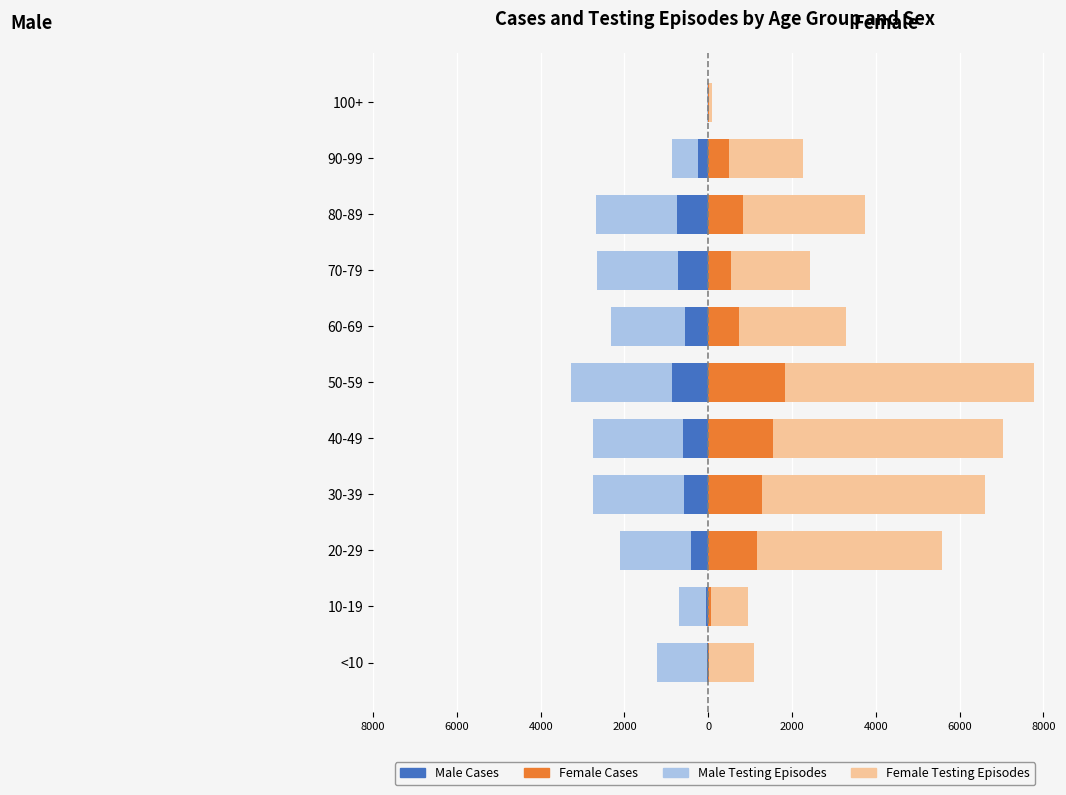

At 50-59, list the series in order from largest to smallest.

Female Testing Episodes, Female Cases, Male Cases, Male Testing Episodes